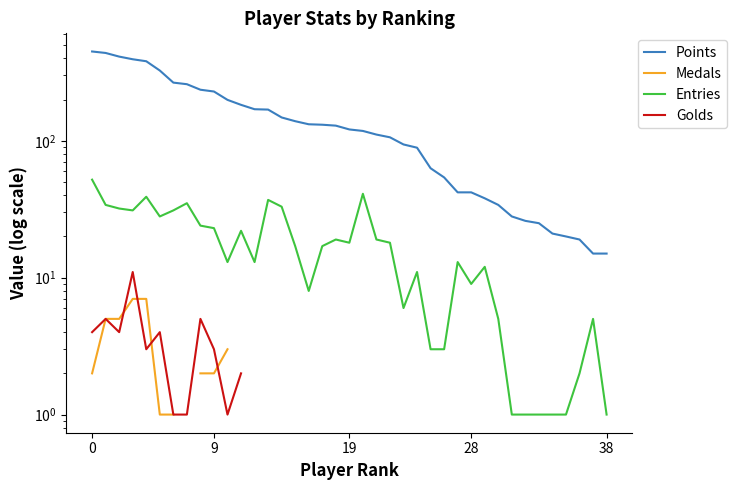

Count the number of data series in this chart.

4